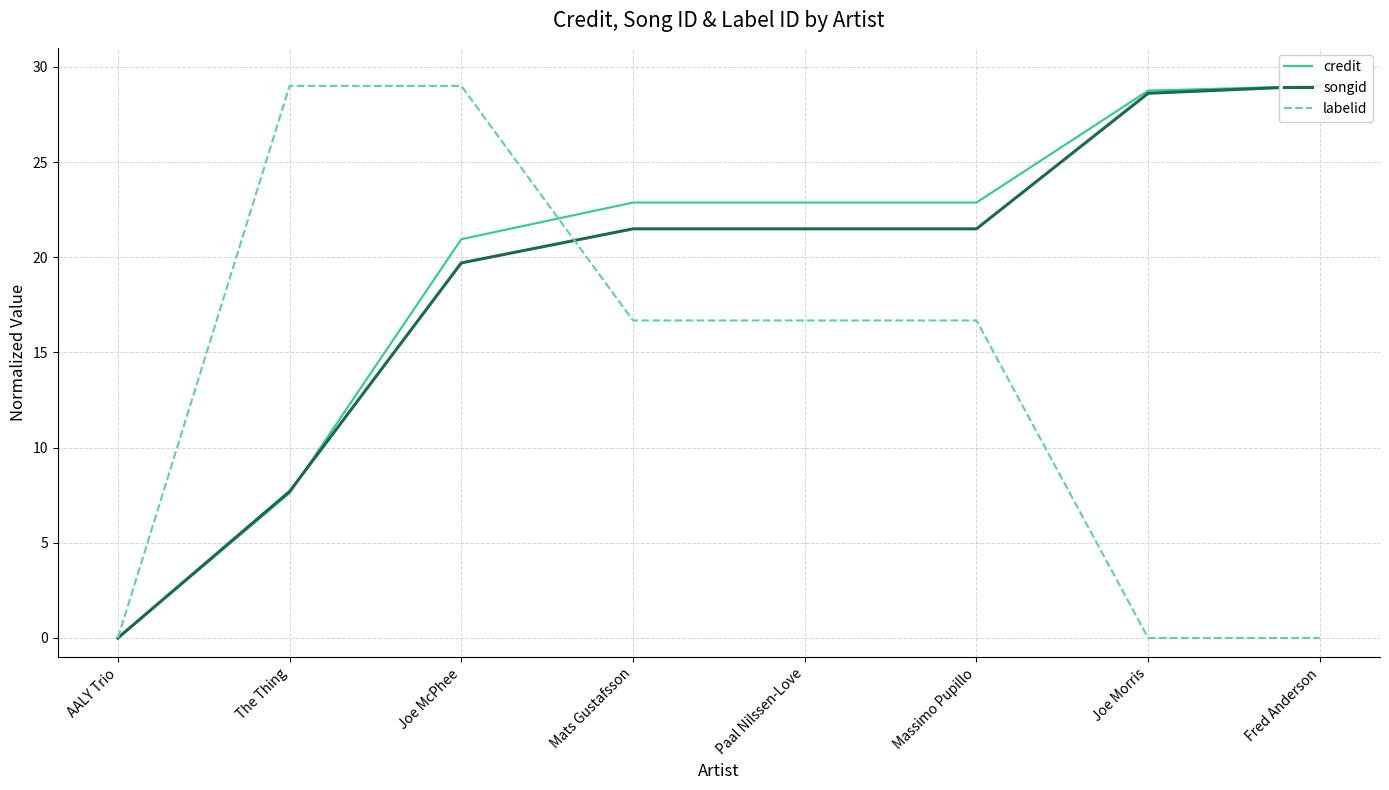

What are all the series names shown in the legend?

credit, songid, labelid